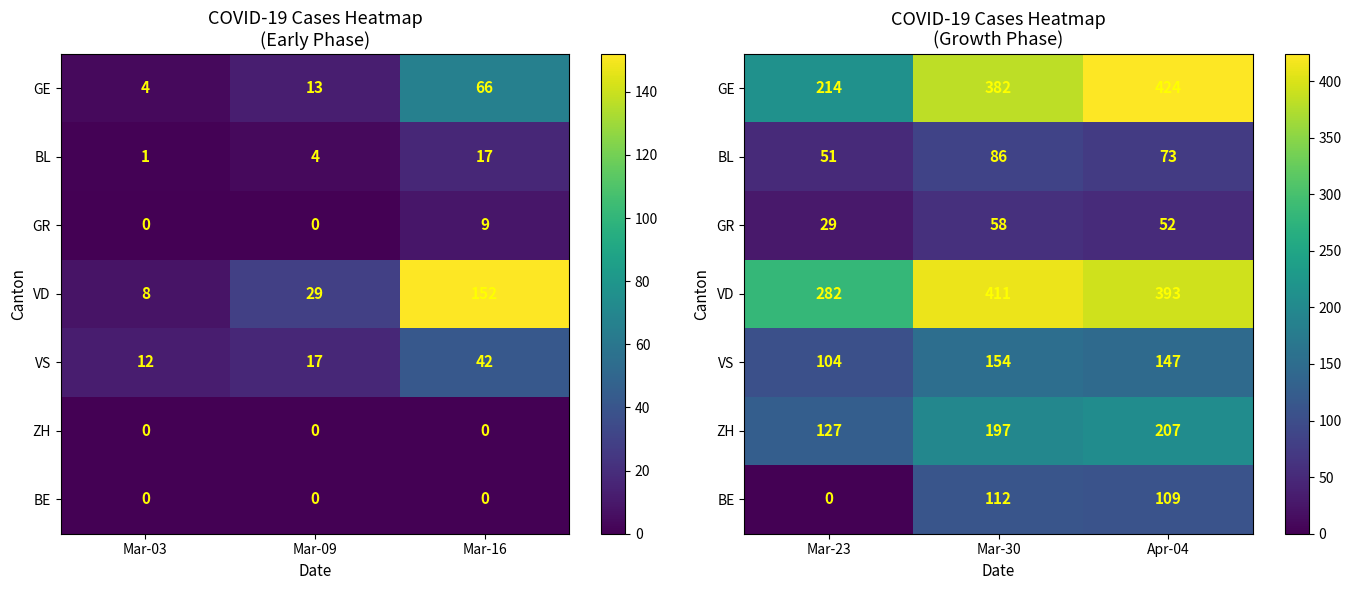

What is the average value of the GE series?

340